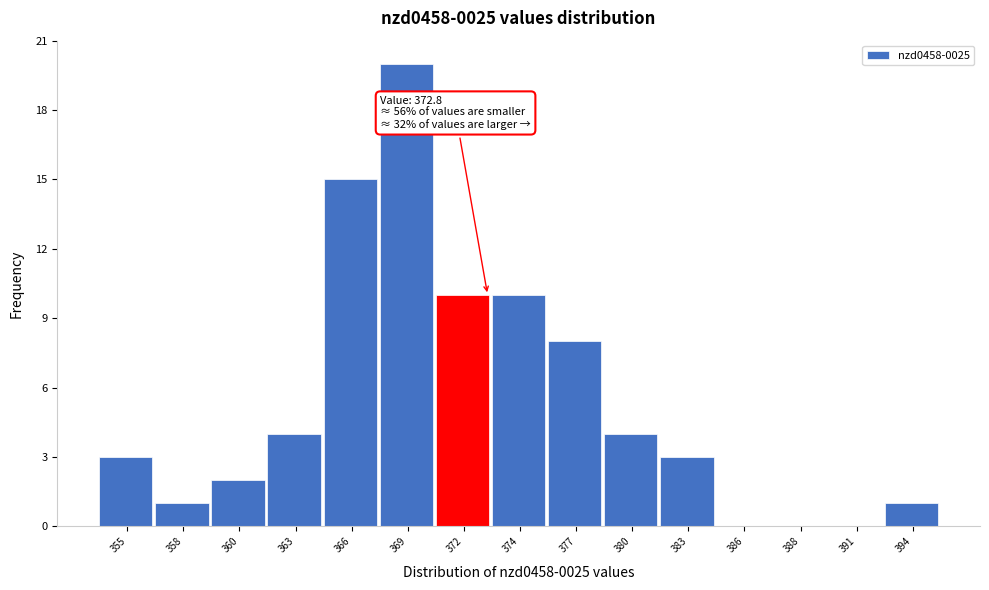

Reading left to right, list all the values displayed in this chart.

355=3	358=1	360=2	363=4	366=15	369=20	372=10	374=10	377=8	380=4	383=3	386=0	388=0	391=0	394=1